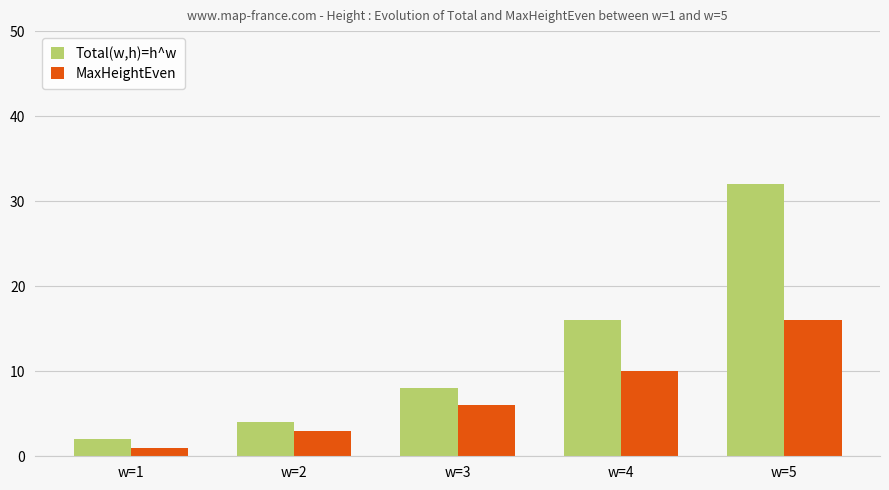

Which series has the largest total across all categories?

Total(w,h)=h^w